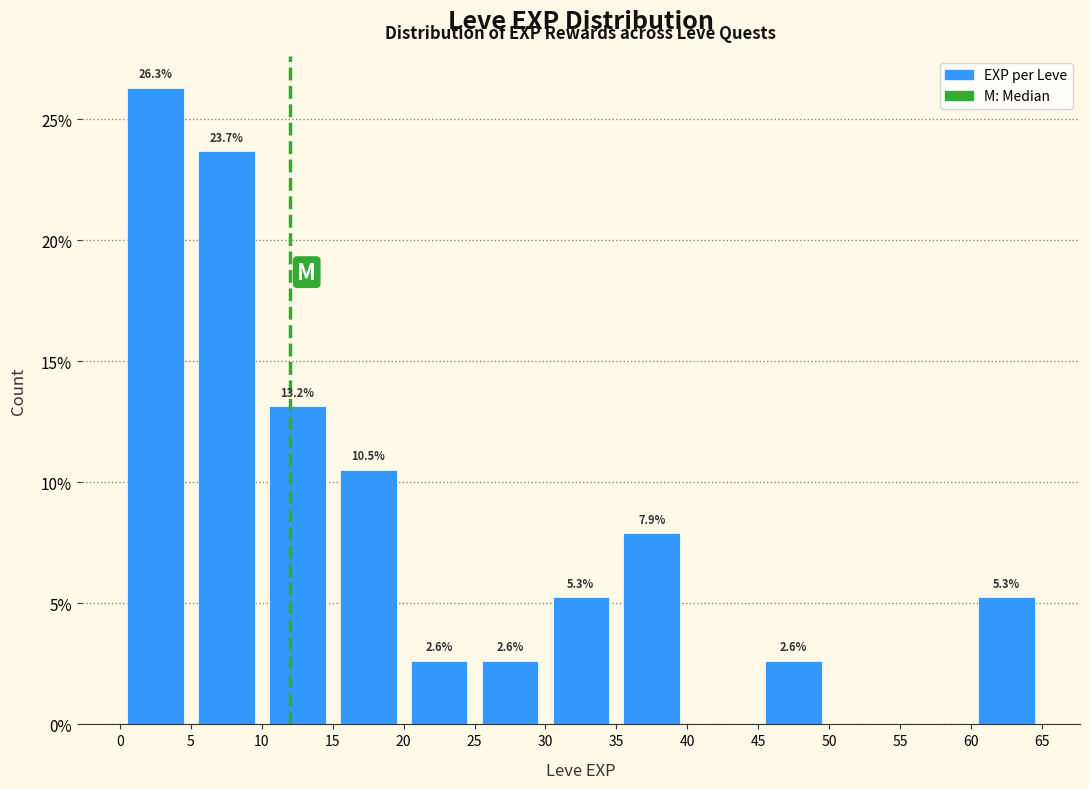

Which range on the x-axis has the tallest bar?

0 to 5